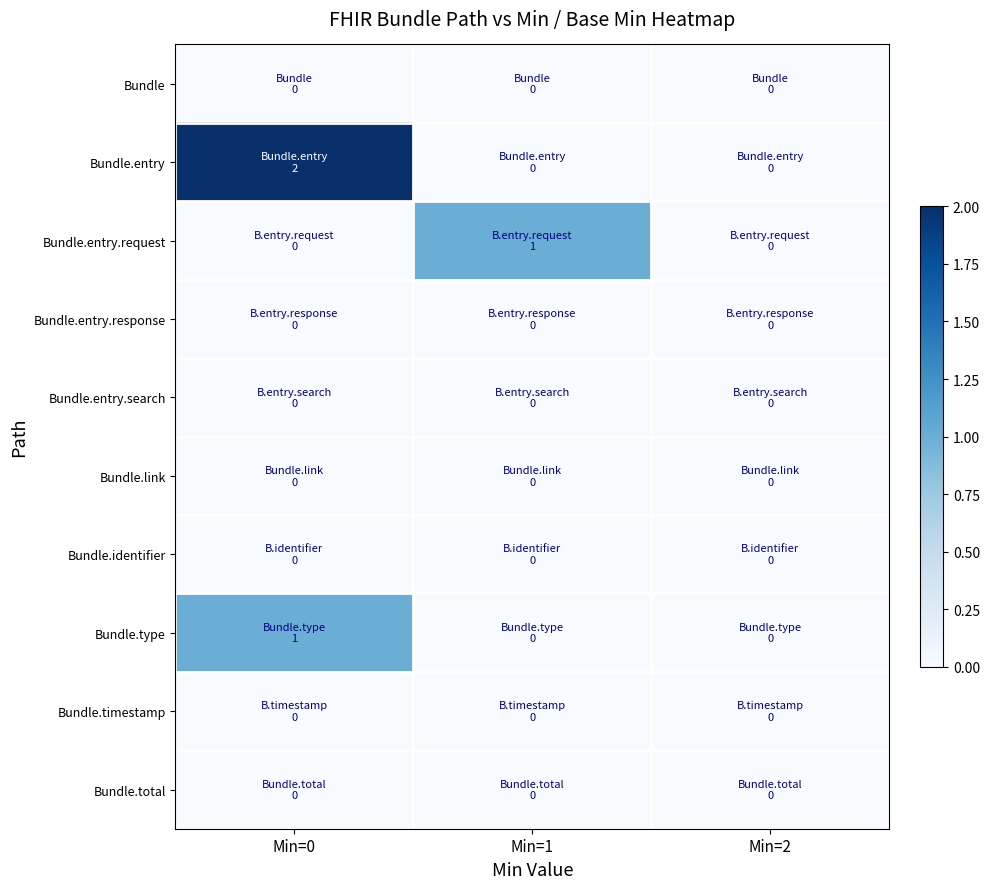

Which label corresponds to the largest value in the chart?

Min=0